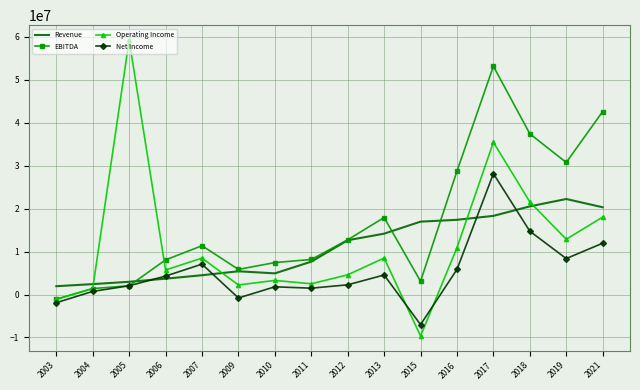

The value of Revenue at 2010 is 1872957.4. True or false?

False